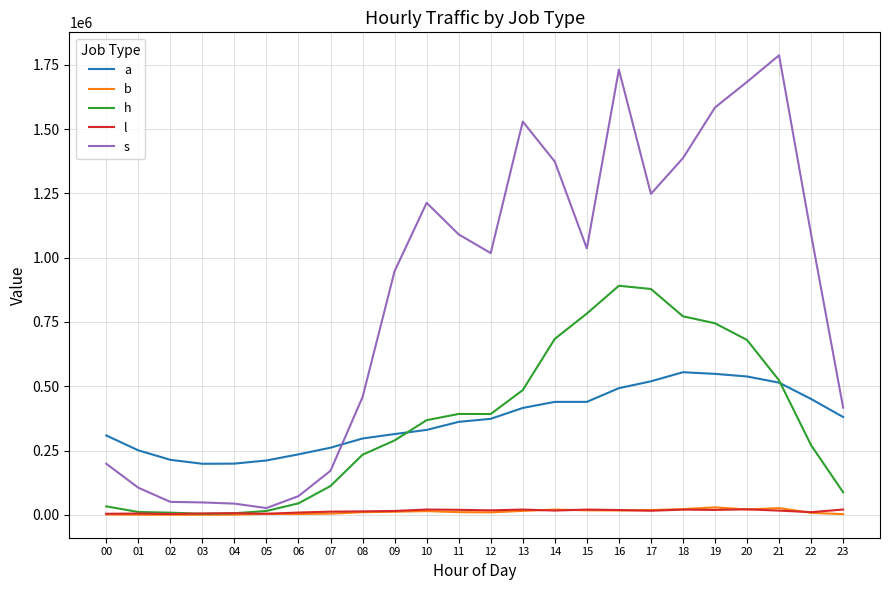

What is the greatest value displayed?

1787054